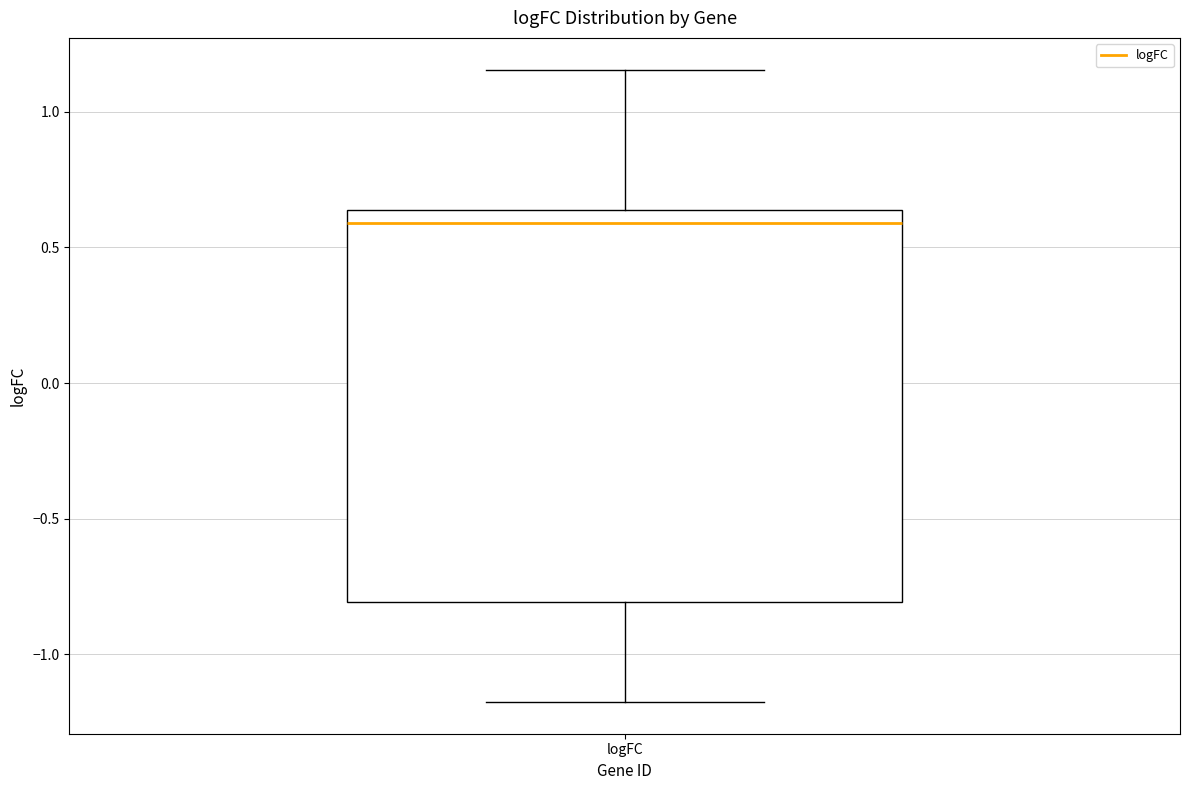

Transcribe this box plot: give where the median line is, the range the box spans, and where the two whiskers end, as read against the y-axis. The values are not printed on the chart, so give them approximately, as read against the axis.

median 0.60, box -0.80 to 0.65, whiskers -1.20 to 1.15